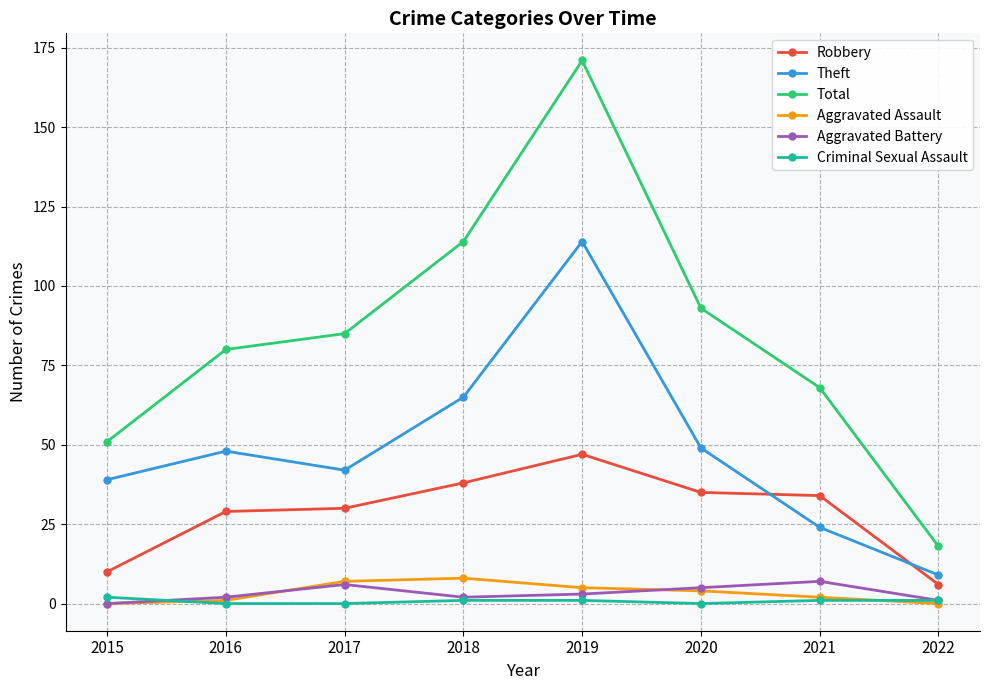

Reading left to right, transcribe all the data shown in this chart.

Robbery: 10	29	30	38	47	35	34	6
Theft: 39	48	42	65	114	49	24	9
Total: 51	80	85	114	171	93	68	18
Aggravated Assault: 0	1	7	8	5	4	2	0
Aggravated Battery: 0	2	6	2	3	5	7	1
Criminal Sexual Assault: 2	0	0	1	1	0	1	1